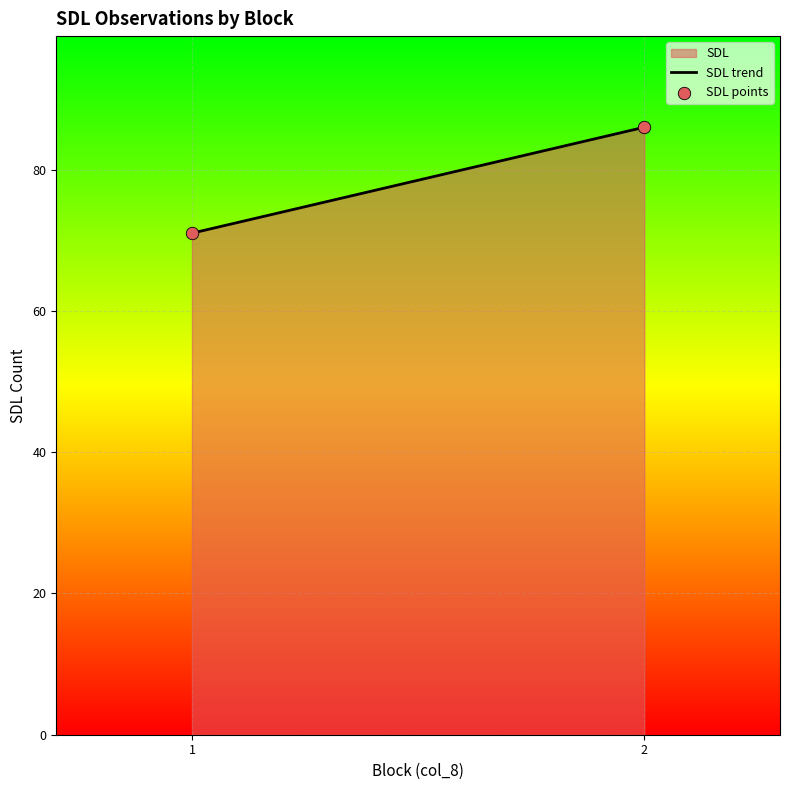

What Y value in the scatter plot is closest to 78?

71